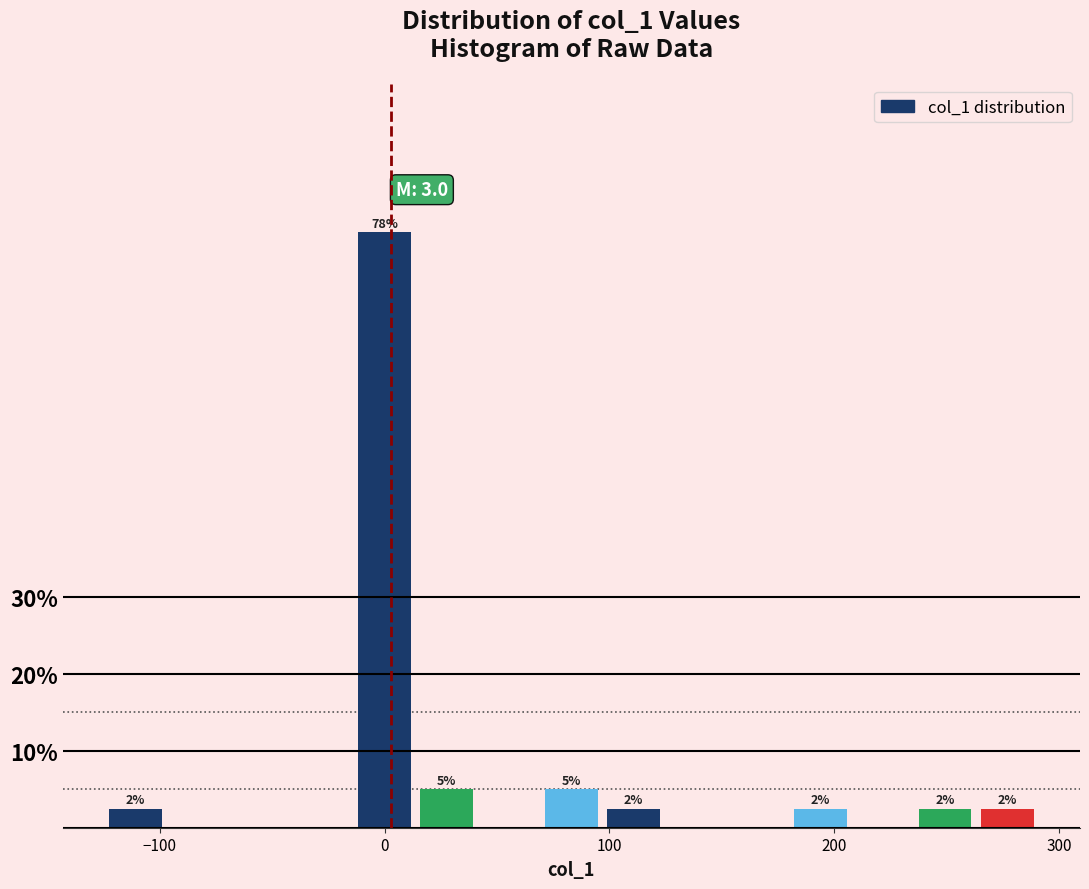

Read against the x-axis, roughly where is the centre of the tallest bar?

0